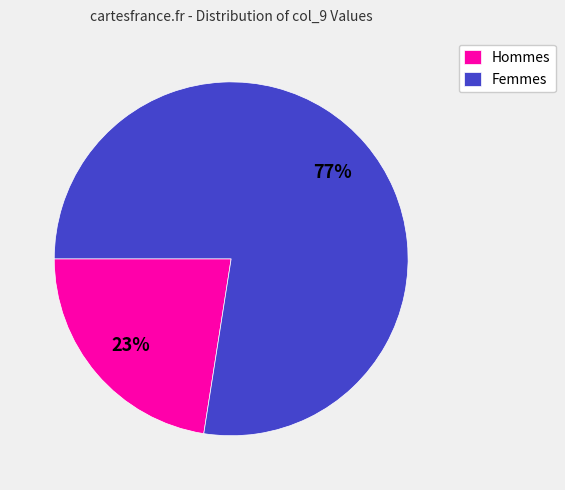

To the nearest percent, what portion does Femmes represent?

77%